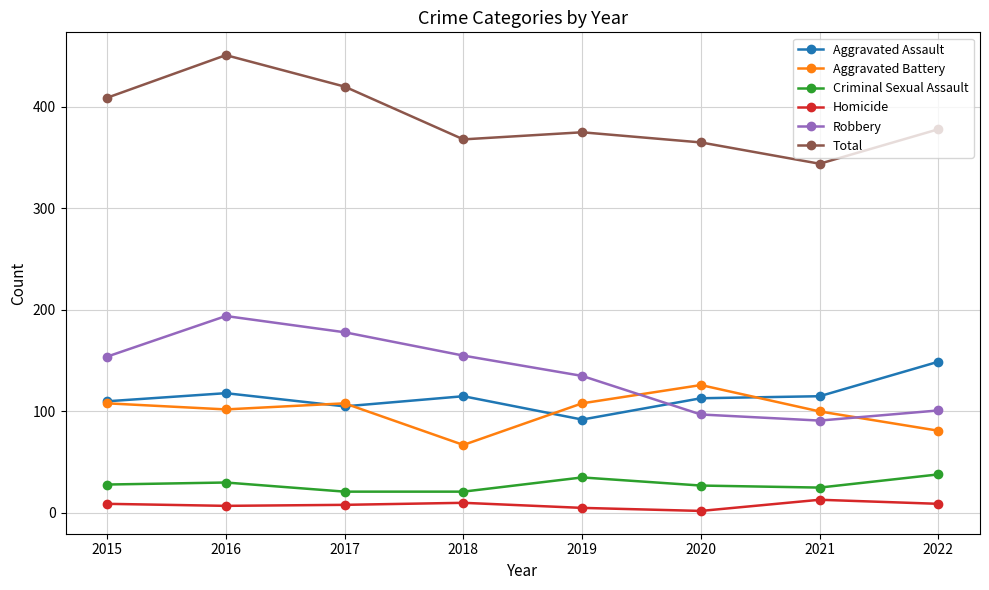

How many values in the Homicide series are below 9?

4